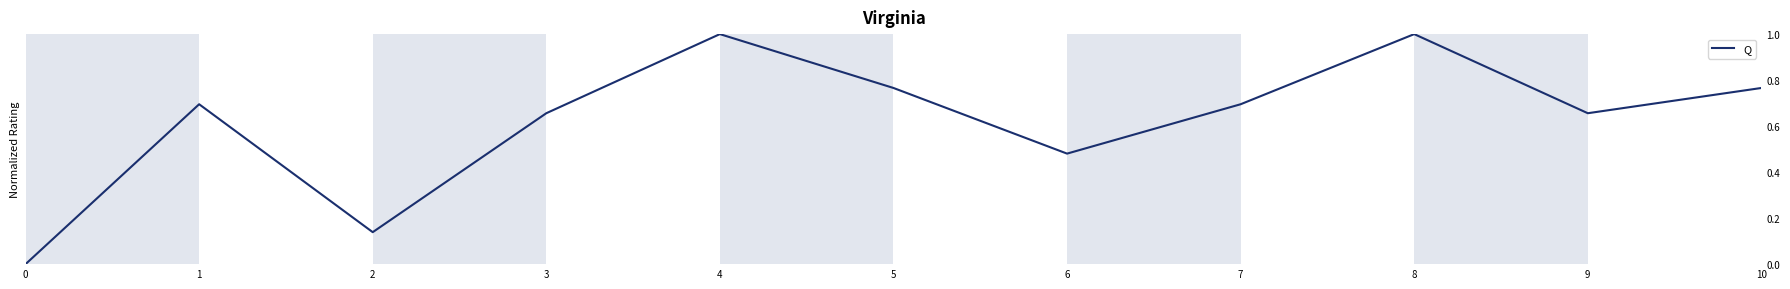

What is the greatest value displayed?

1.0